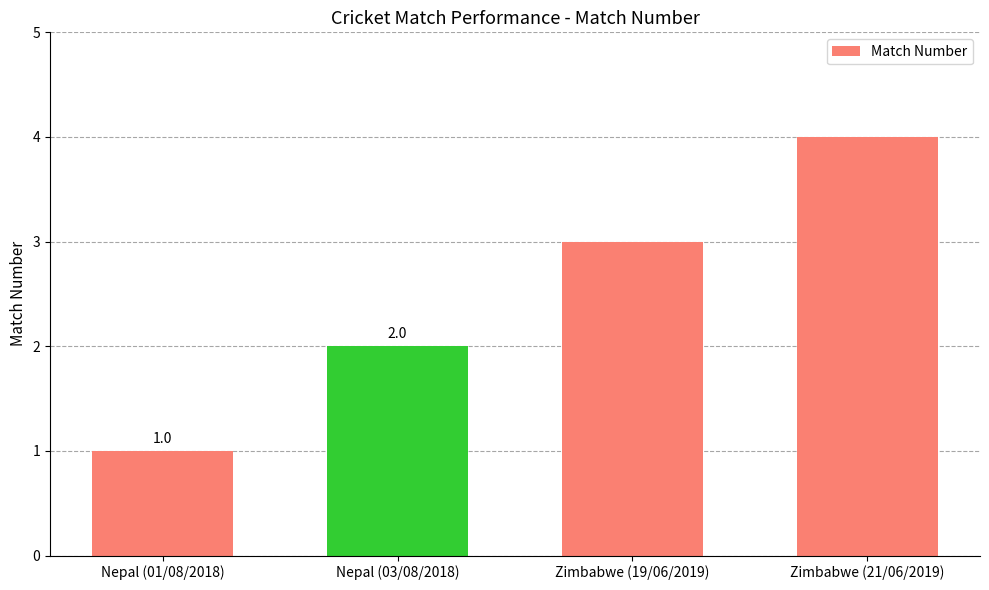

What is the difference between the maximum and minimum values?

3